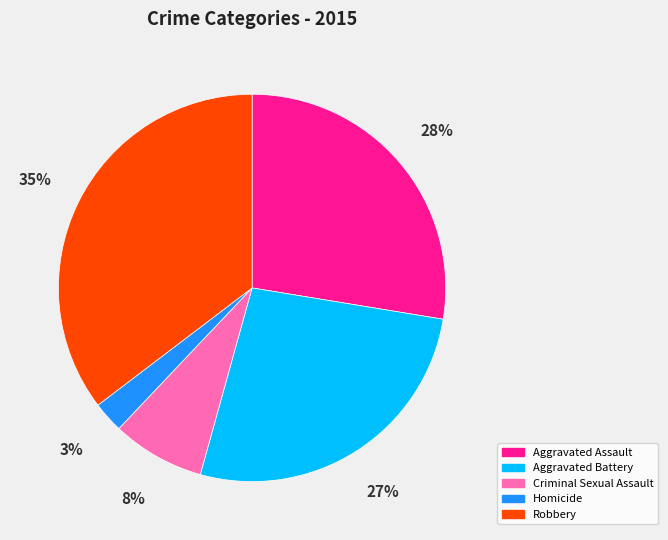

Which category has the biggest portion of the pie?

Robbery